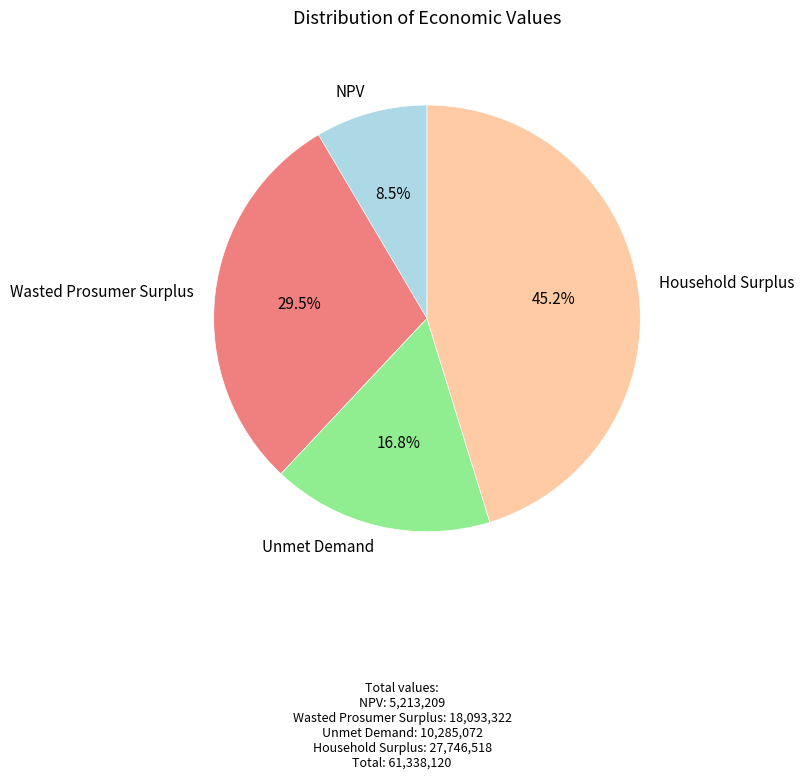

Rank the categories by value from highest to lowest.

Household Surplus, Wasted Prosumer Surplus, Unmet Demand, NPV